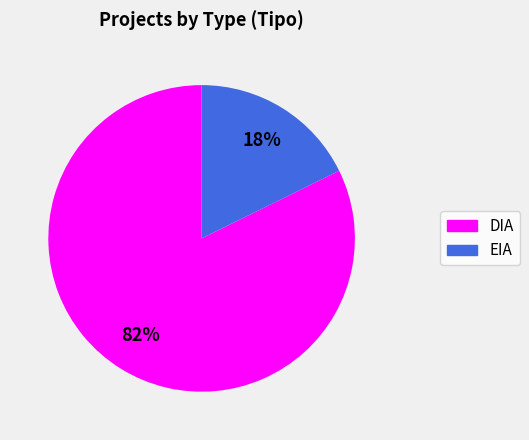

What percentage is the EIA slice, to the nearest percent?

18%